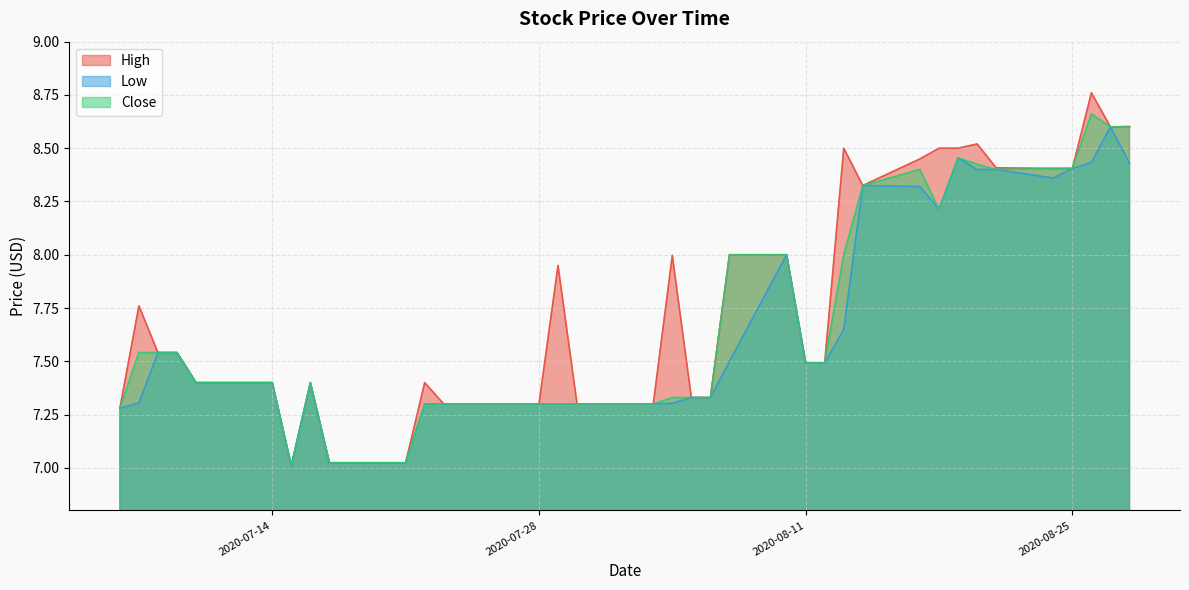

Reading right to left, transcribe all the data shown in this chart.

High: 2020-08-28=8.6	2020-08-27=8.6	2020-08-26=8.8	2020-08-25=8.4	2020-08-24=8.4	2020-08-21=8.4	2020-08-20=8.5	2020-08-19=8.5	2020-08-18=8.5	2020-08-17=8.4	2020-08-14=8.3	2020-08-13=8.5	2020-08-12=7.5	2020-08-11=7.5	2020-08-10=8.0	2020-08-07=8.0	2020-08-06=7.3	2020-08-05=7.3	2020-08-04=8.0	2020-08-03=7.3	2020-07-31=7.3	2020-07-30=7.3	2020-07-29=7.9	2020-07-28=7.3	2020-07-27=7.3	2020-07-24=7.3	2020-07-23=7.3	2020-07-22=7.4	2020-07-21=7.0	2020-07-20=7.0	2020-07-17=7.0	2020-07-16=7.4	2020-07-15=7.0	2020-07-14=7.4	2020-07-13=7.4	2020-07-10=7.4	2020-07-09=7.5	2020-07-08=7.5	2020-07-07=7.8	2020-07-06=7.3
Low: 2020-08-28=8.4	2020-08-27=8.6	2020-08-26=8.4	2020-08-25=8.4	2020-08-24=8.4	2020-08-21=8.4	2020-08-20=8.4	2020-08-19=8.5	2020-08-18=8.2	2020-08-17=8.3	2020-08-14=8.3	2020-08-13=7.7	2020-08-12=7.5	2020-08-11=7.5	2020-08-10=8.0	2020-08-07=7.5	2020-08-06=7.3	2020-08-05=7.3	2020-08-04=7.3	2020-08-03=7.3	2020-07-31=7.3	2020-07-30=7.3	2020-07-29=7.3	2020-07-28=7.3	2020-07-27=7.3	2020-07-24=7.3	2020-07-23=7.3	2020-07-22=7.3	2020-07-21=7.0	2020-07-20=7.0	2020-07-17=7.0	2020-07-16=7.4	2020-07-15=7.0	2020-07-14=7.4	2020-07-13=7.4	2020-07-10=7.4	2020-07-09=7.5	2020-07-08=7.5	2020-07-07=7.3	2020-07-06=7.3
Close: 2020-08-28=8.6	2020-08-27=8.6	2020-08-26=8.7	2020-08-25=8.4	2020-08-24=8.4	2020-08-21=8.4	2020-08-20=8.4	2020-08-19=8.5	2020-08-18=8.2	2020-08-17=8.4	2020-08-14=8.3	2020-08-13=8.0	2020-08-12=7.5	2020-08-11=7.5	2020-08-10=8.0	2020-08-07=8.0	2020-08-06=7.3	2020-08-05=7.3	2020-08-04=7.3	2020-08-03=7.3	2020-07-31=7.3	2020-07-30=7.3	2020-07-29=7.3	2020-07-28=7.3	2020-07-27=7.3	2020-07-24=7.3	2020-07-23=7.3	2020-07-22=7.3	2020-07-21=7.0	2020-07-20=7.0	2020-07-17=7.0	2020-07-16=7.4	2020-07-15=7.0	2020-07-14=7.4	2020-07-13=7.4	2020-07-10=7.4	2020-07-09=7.5	2020-07-08=7.5	2020-07-07=7.5	2020-07-06=7.3